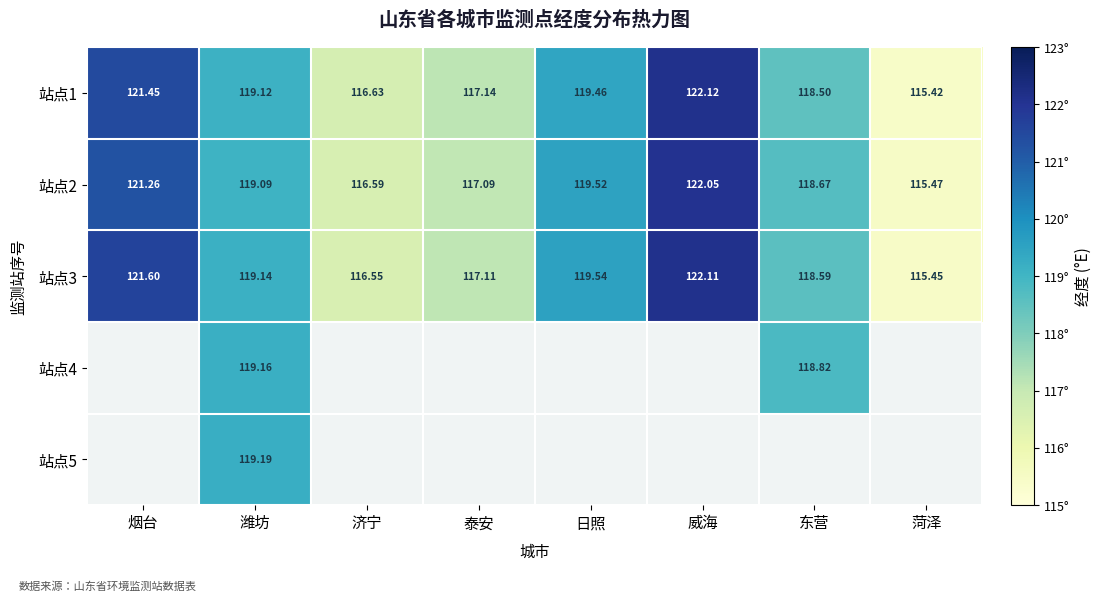

Which category has the lowest value in the 站点2 series?

菏泽